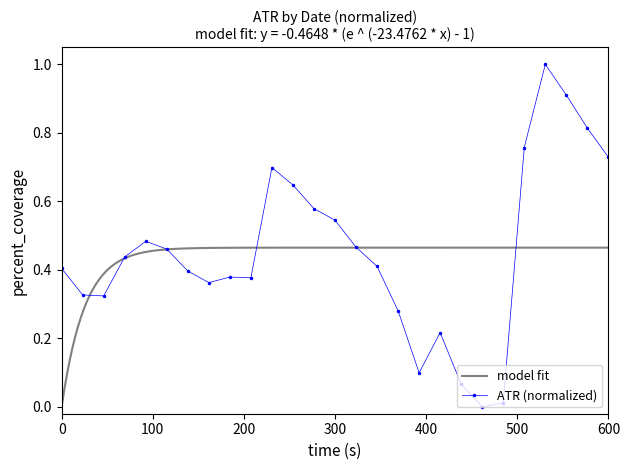

How many data points in ATR (normalized) are above 0?

26